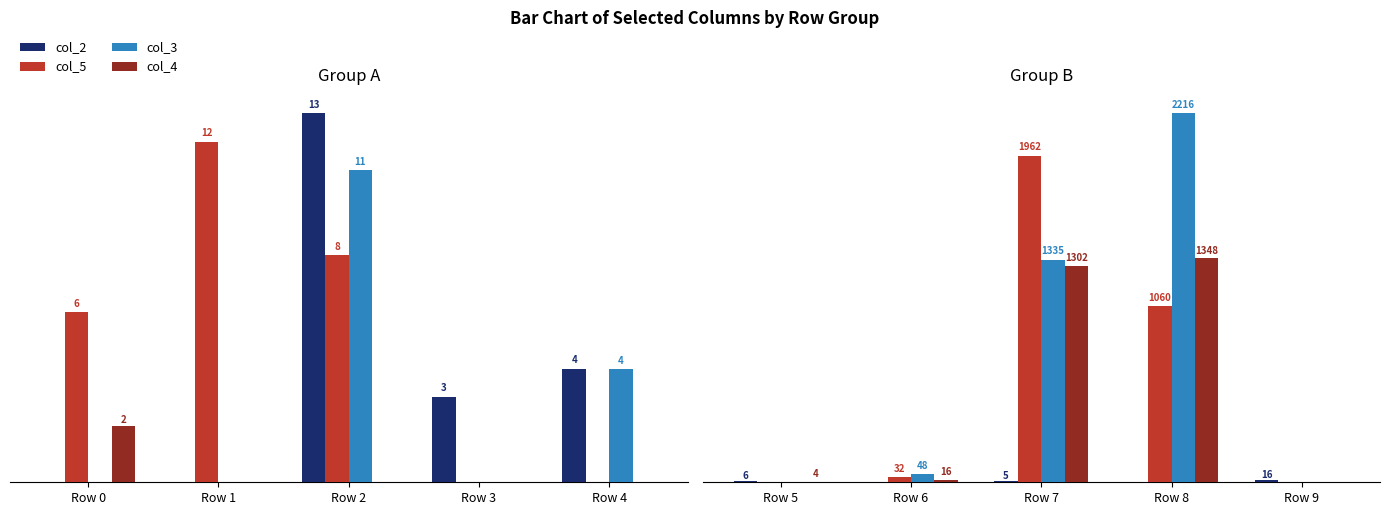

Which has a higher value, Row 6 or Row 5?

Row 5